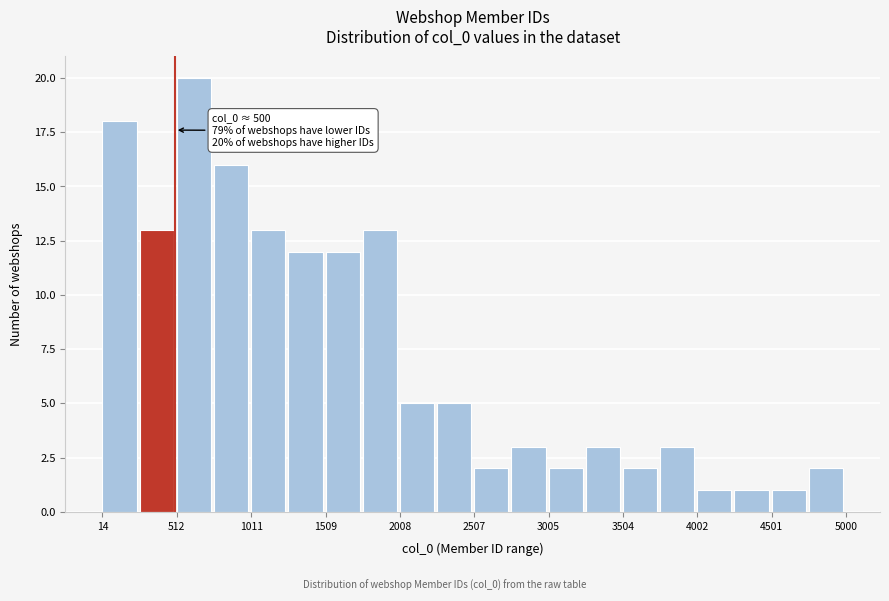

Which range on the x-axis has the tallest bar?

500 to 750